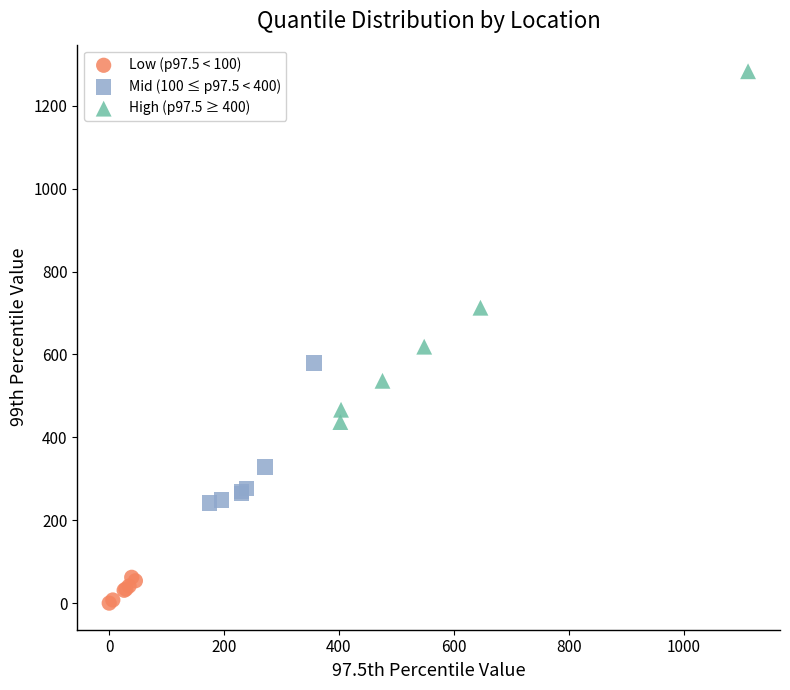

Which series contains the lowest Y value?

Low (p97.5 < 100)